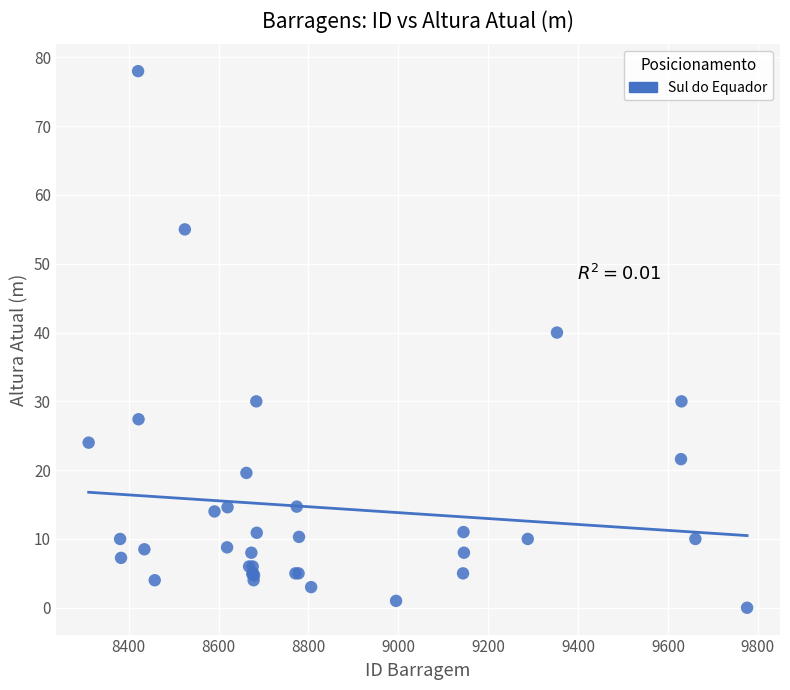

What Y value in the scatter plot is closest to 39?

40.0